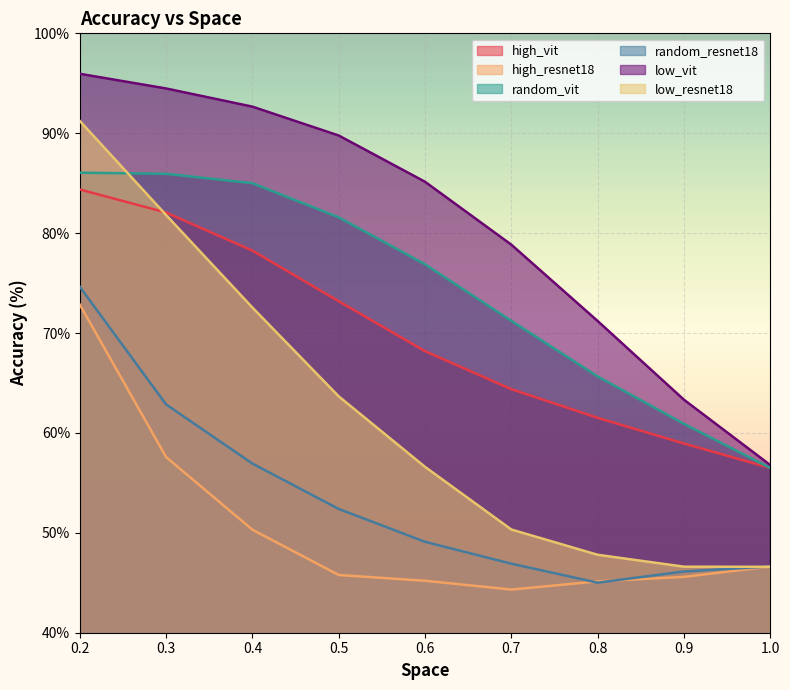

Which series has the largest range (max minus min)?

low_resnet18